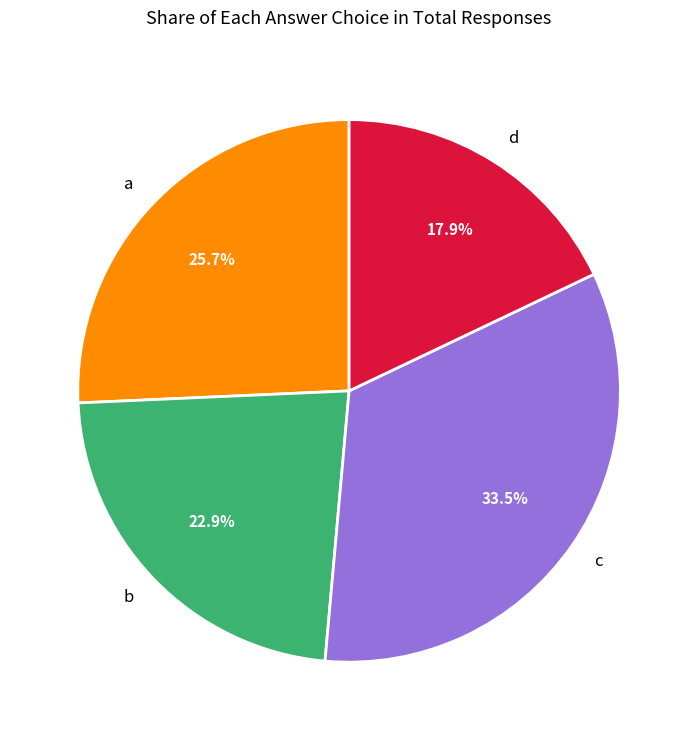

Does a represent more than half of the total?

No